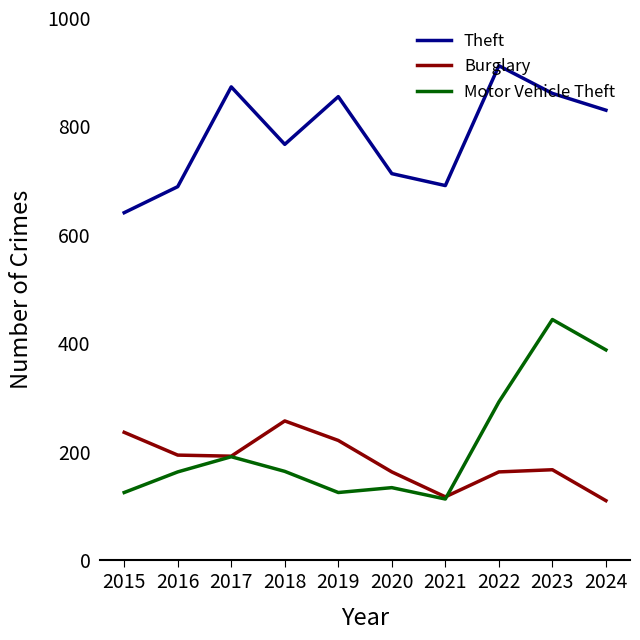

At which category is the sum across all series the highest?

2023